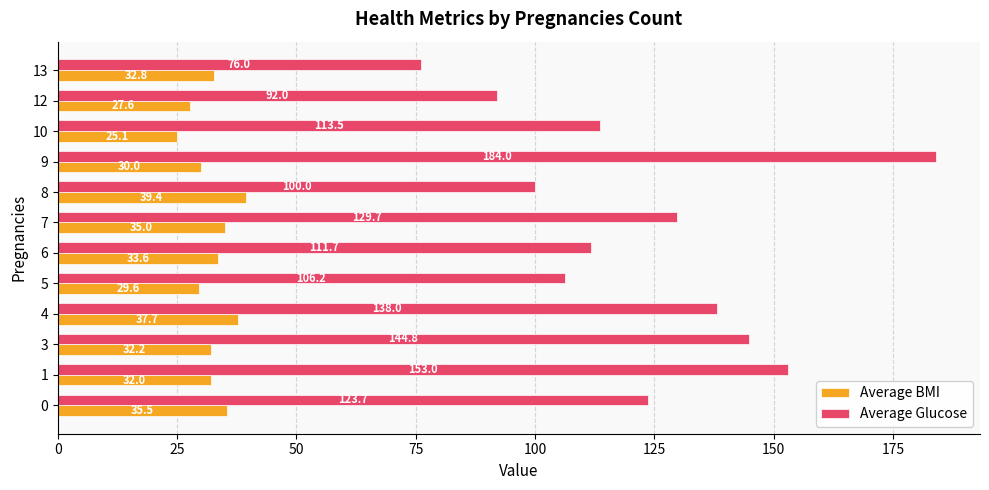

Which series has the largest range (max minus min)?

Average Glucose